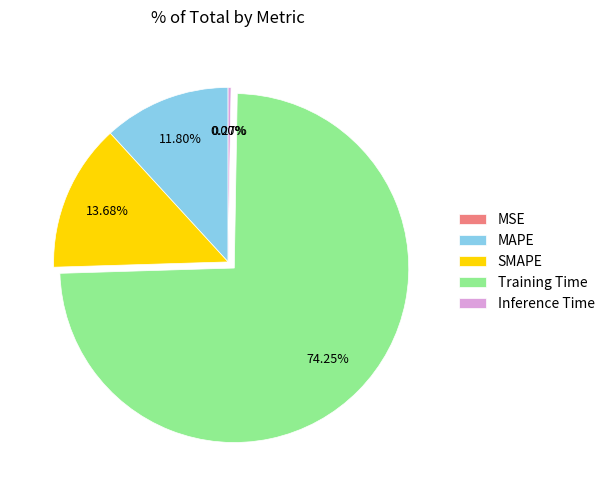

What is the largest slice in the pie chart?

Training Time